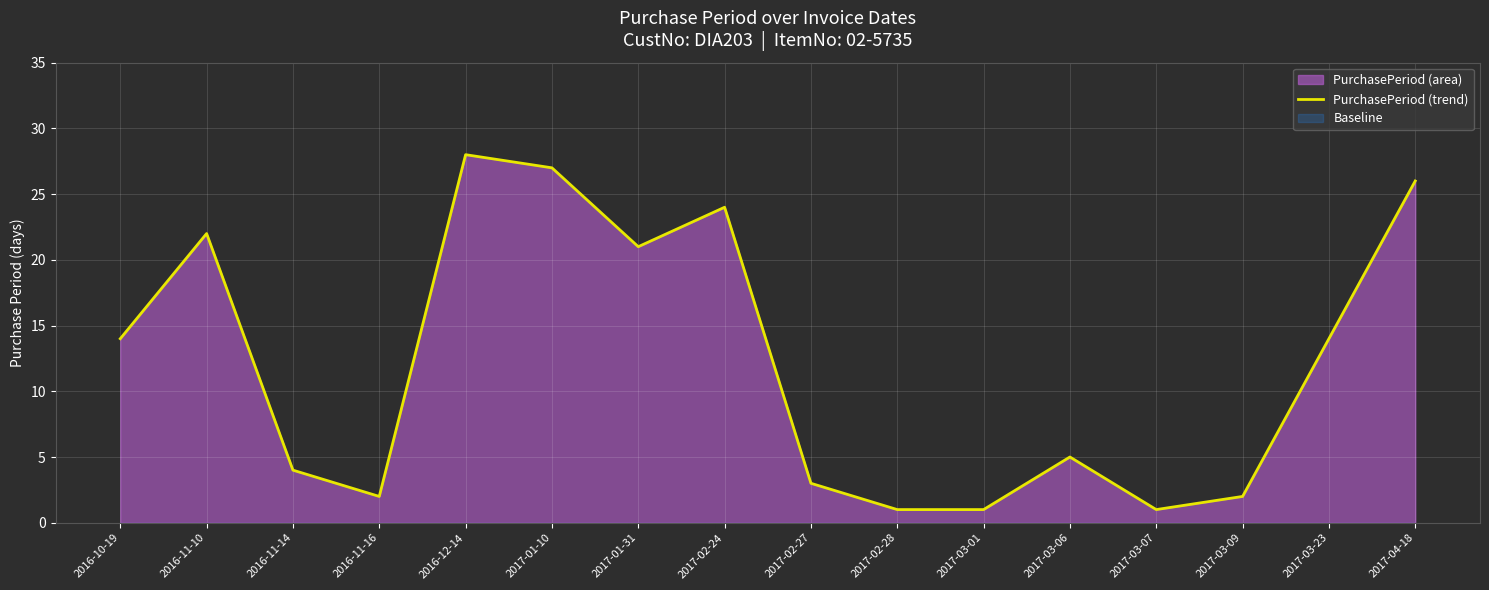

What is the value of the 15th point from the left?

14